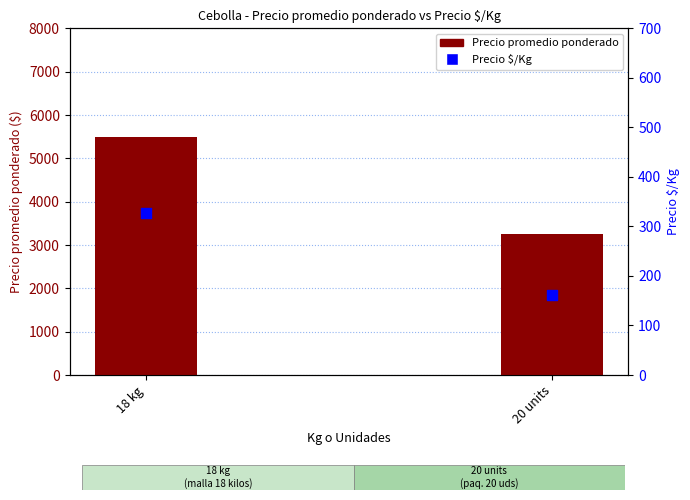

Which series has the largest total across all categories?

Precio promedio ponderado